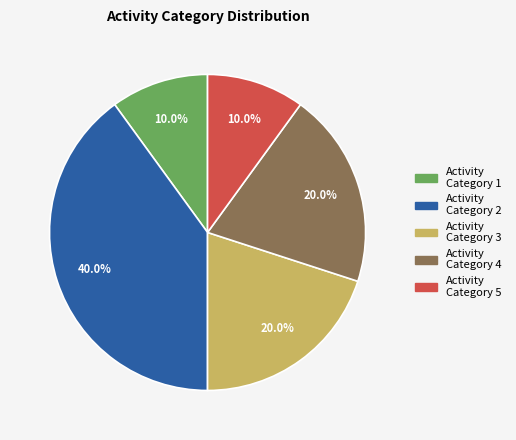

What is the largest slice in the pie chart?

Activity Category 2